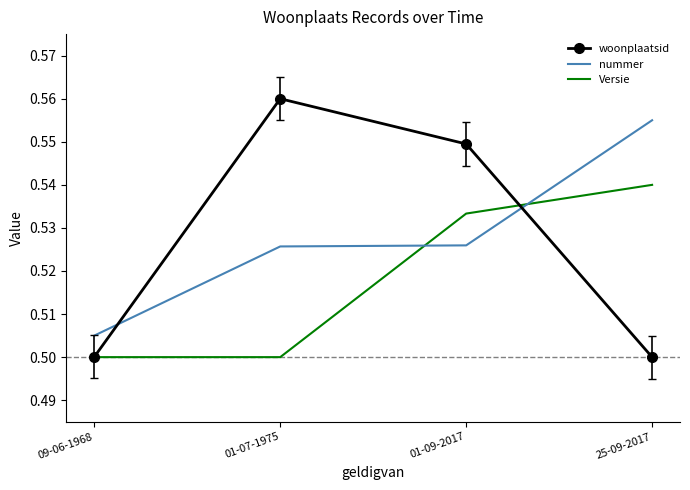

How many intersections are there between nummer and Versie?

2